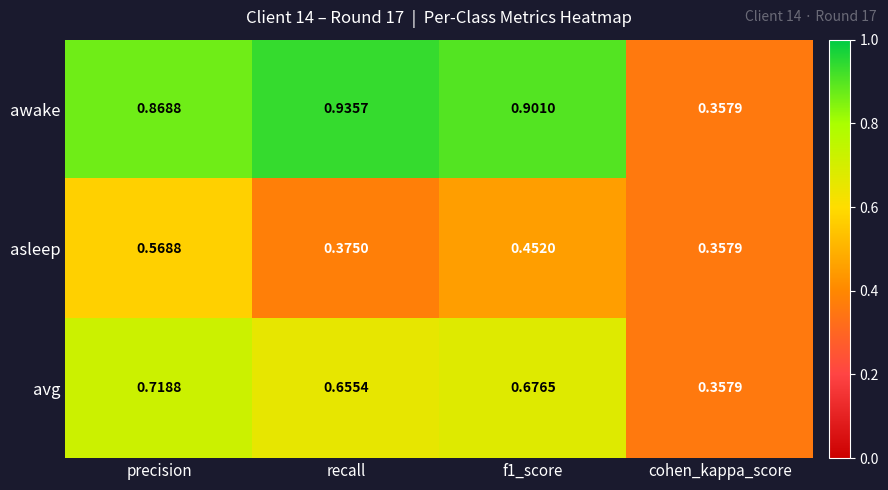

Which series has the largest range (max minus min)?

awake